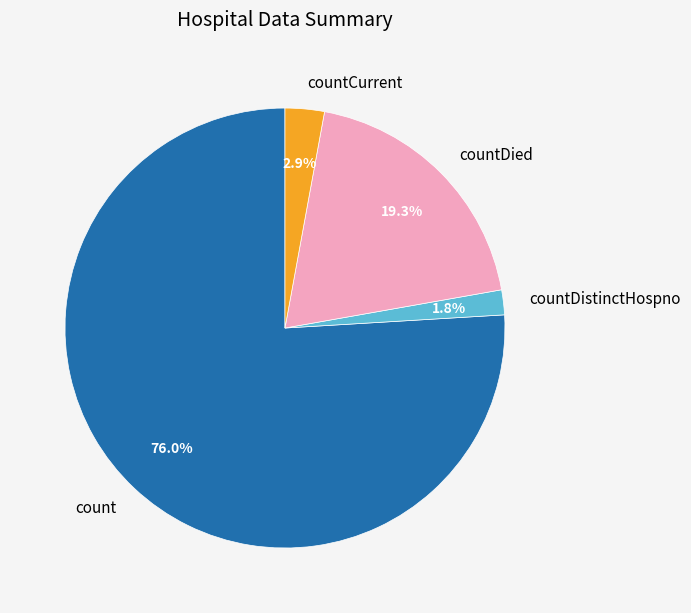

To the nearest percent, what is the combined percentage of count and countDistinctHospno?

78%